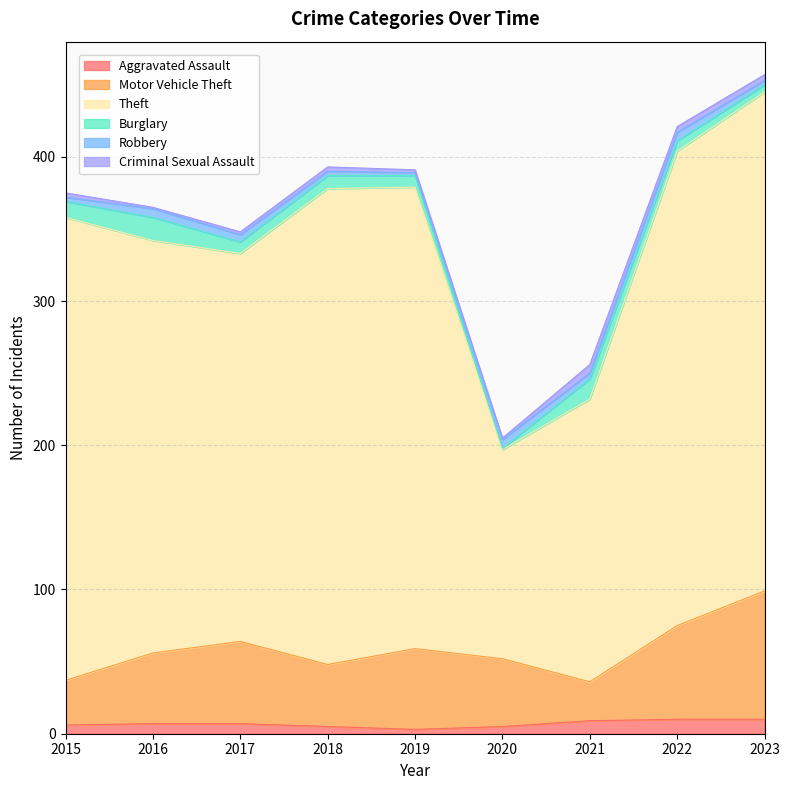

What is the smallest value displayed?

3